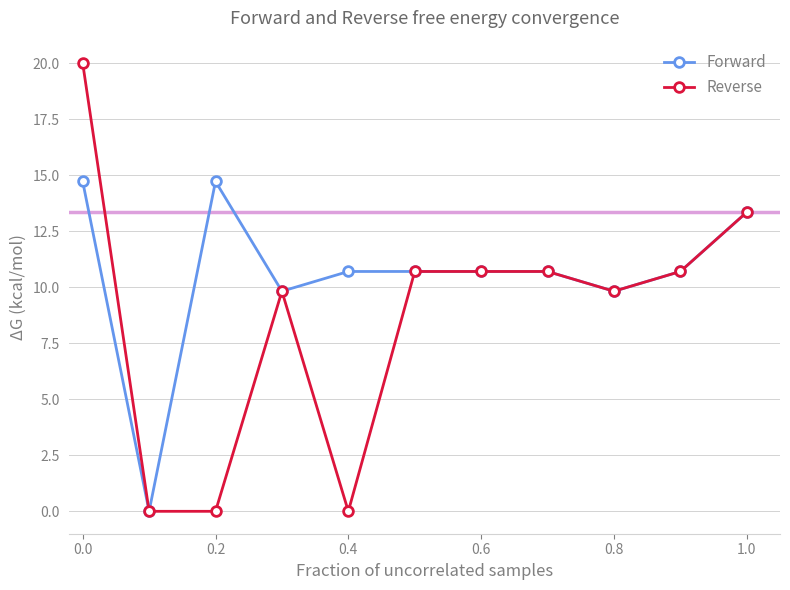

Rank the series by their average value, from highest to lowest.

Forward, Reverse